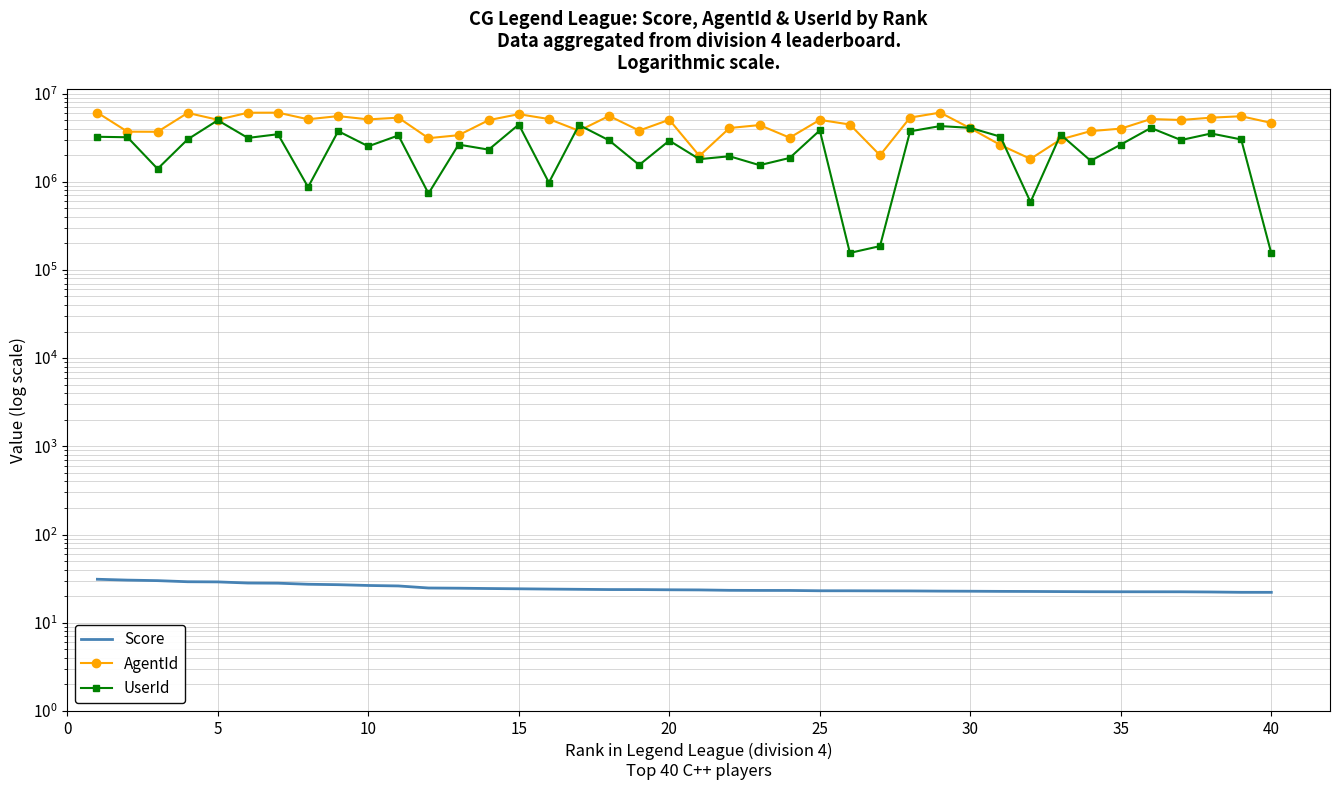

What is the minimum value shown in the chart?

22.1